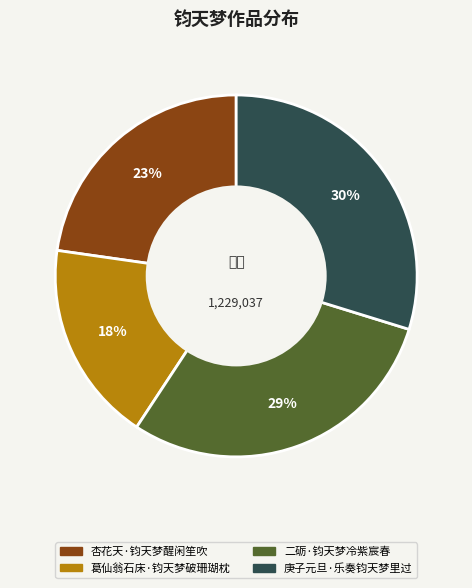

Does 二砺·钧天梦冷紫宸春 represent more than half of the total?

No